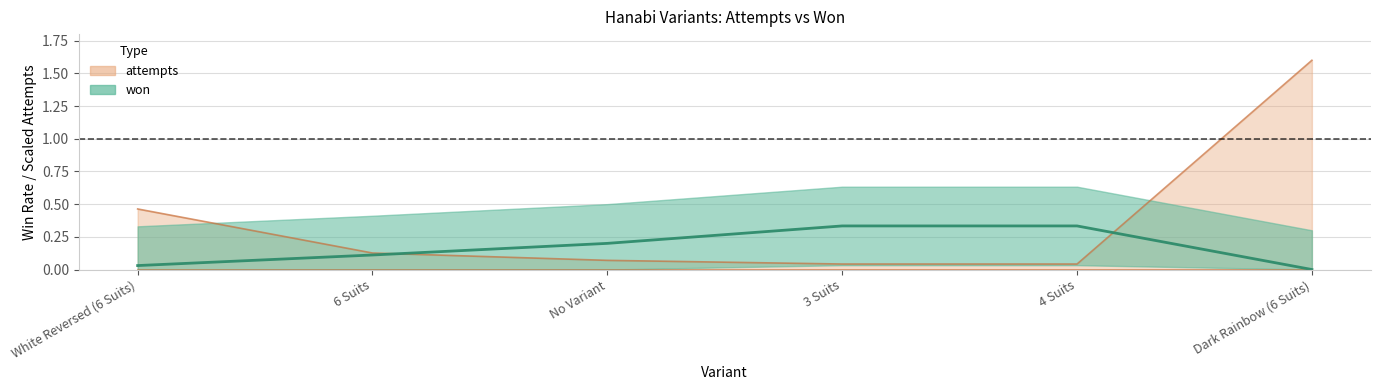

The value at 6 Suits is 0.1. True or false?

True